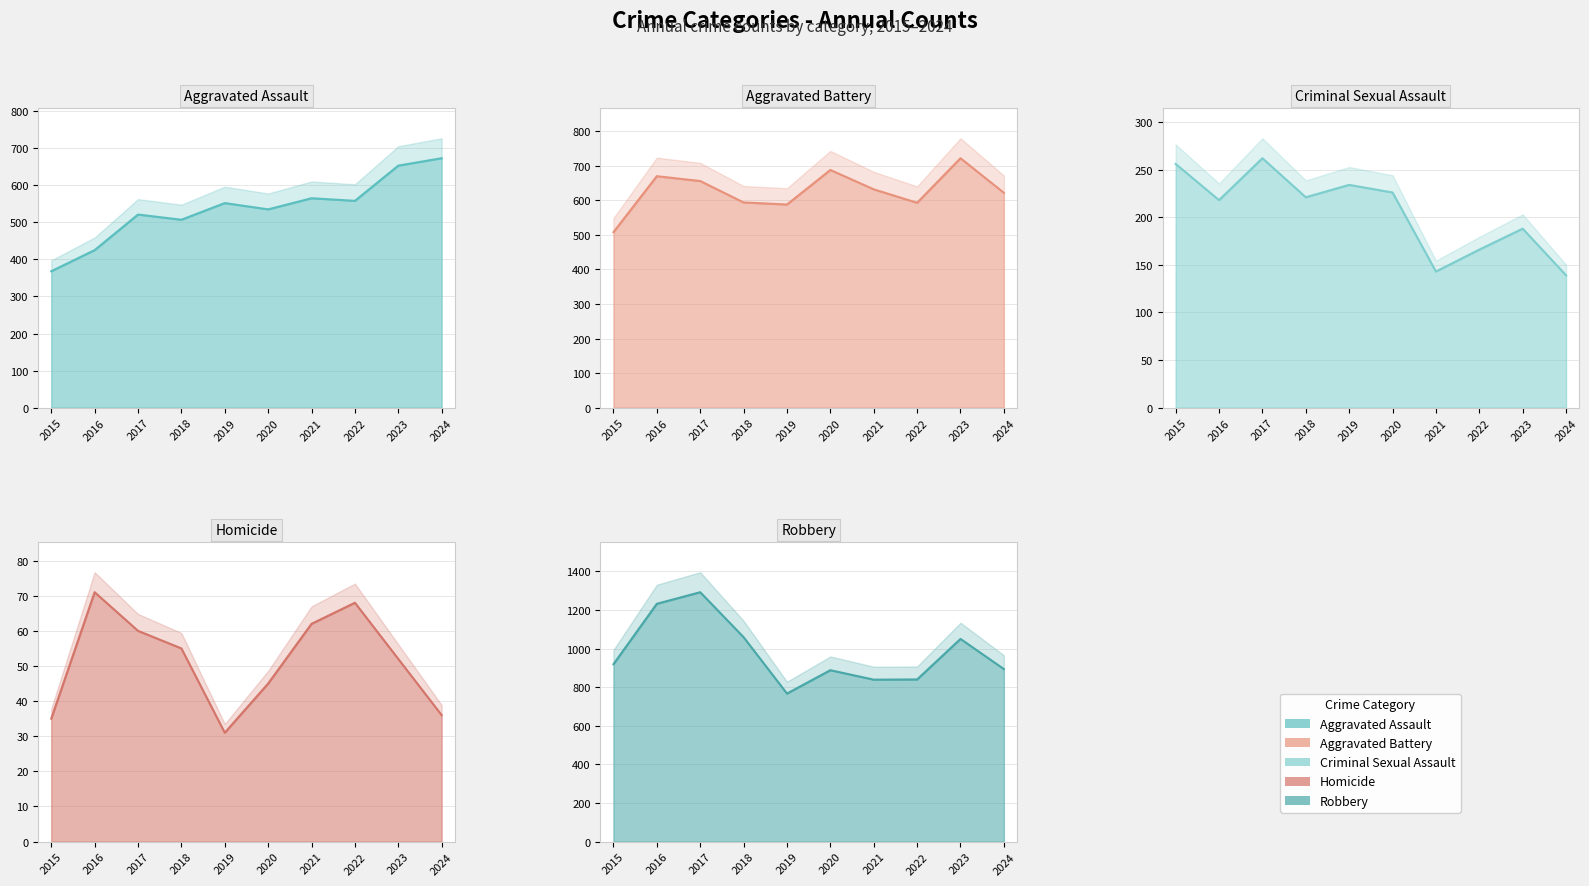

What is the average value of the Aggravated Assault series?

536